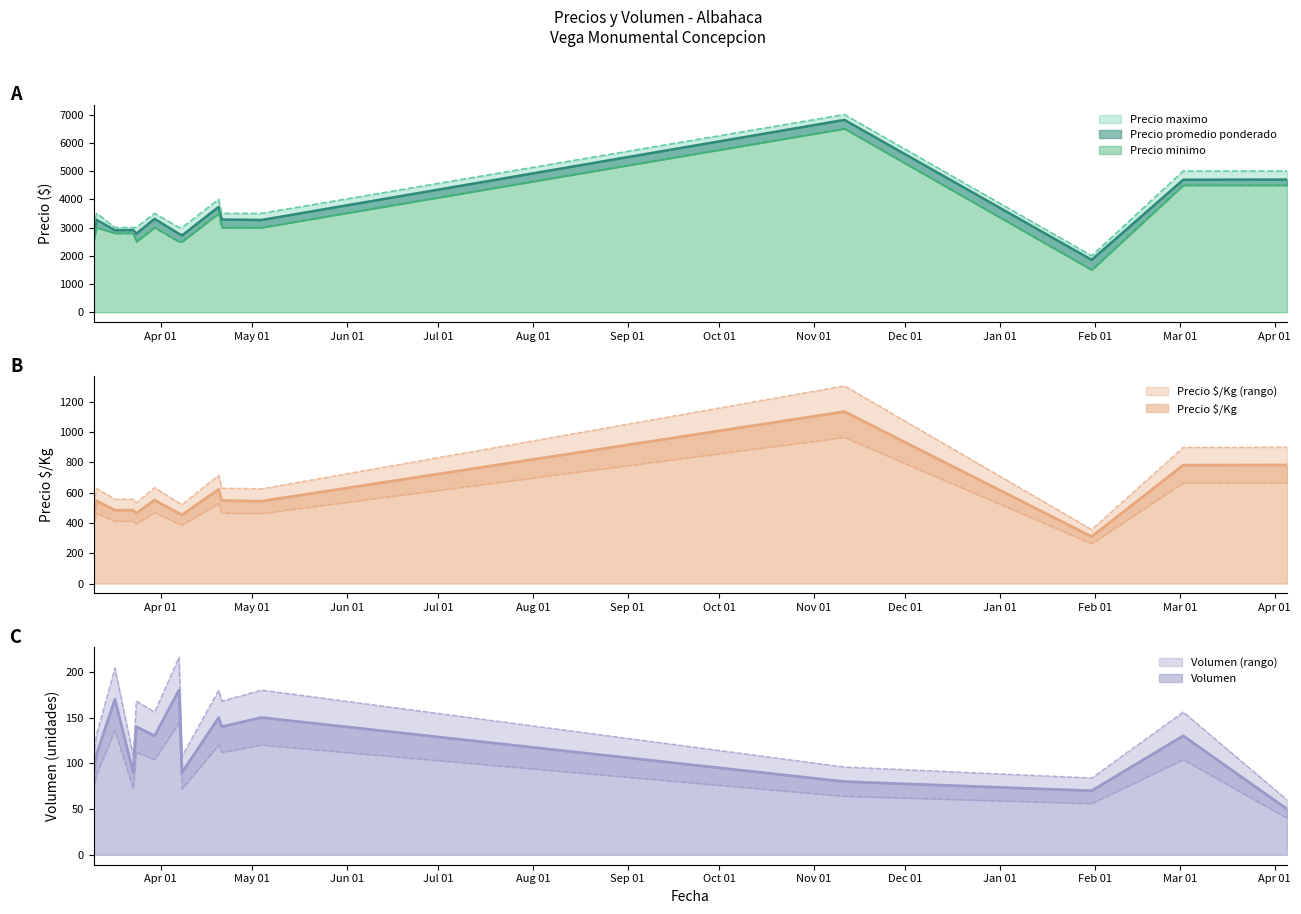

What is the highest value of the Precio $/Kg series?

1135